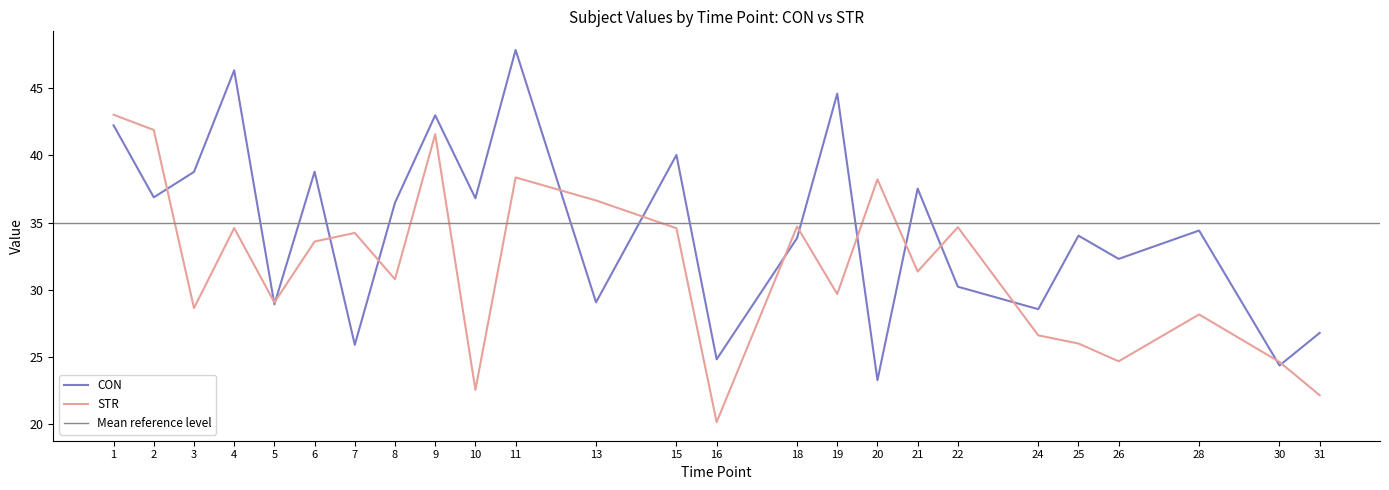

What is the maximum value for STR?

43.0